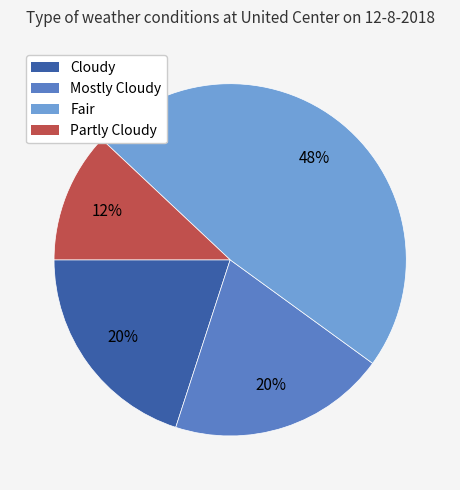

Combined, do Mostly Cloudy and Fair account for over 50%?

Yes